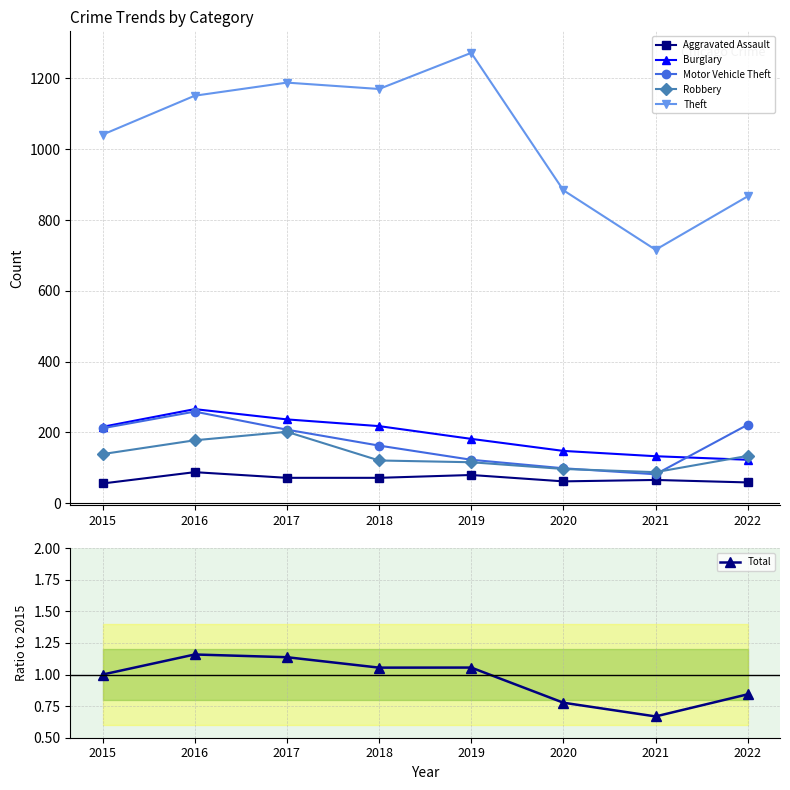

True or false: Burglary and Total cross at least once.

False